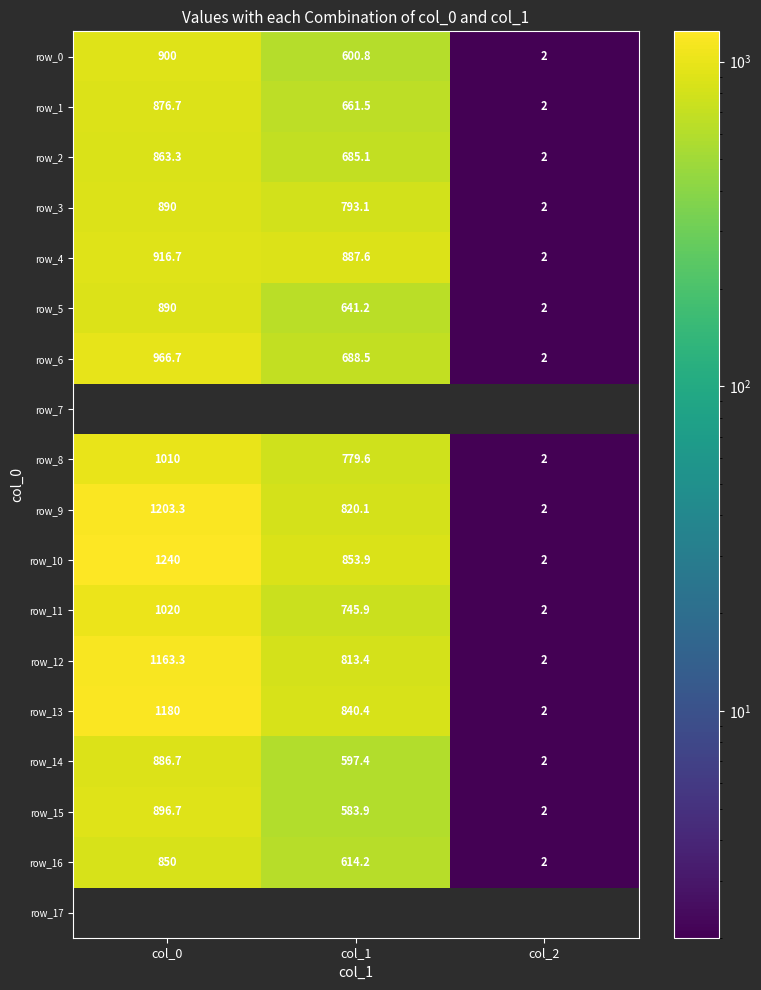

Which series changed the most between col_0 and col_1?

row_10